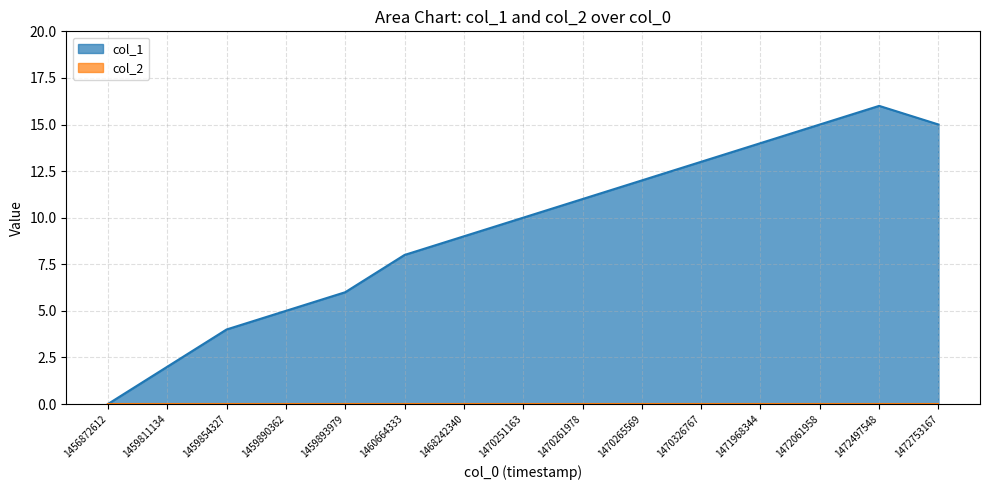

What is the value of the 7th point from the left?

9